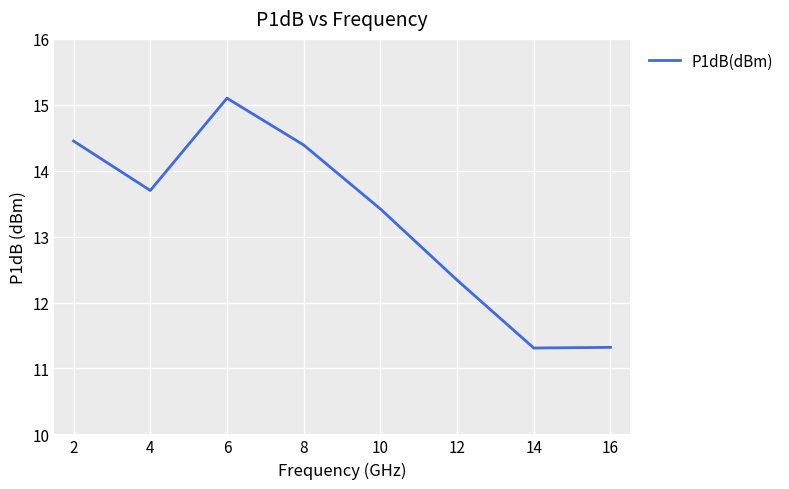

True or false: there are more than 1 points higher than both neighbors.

False